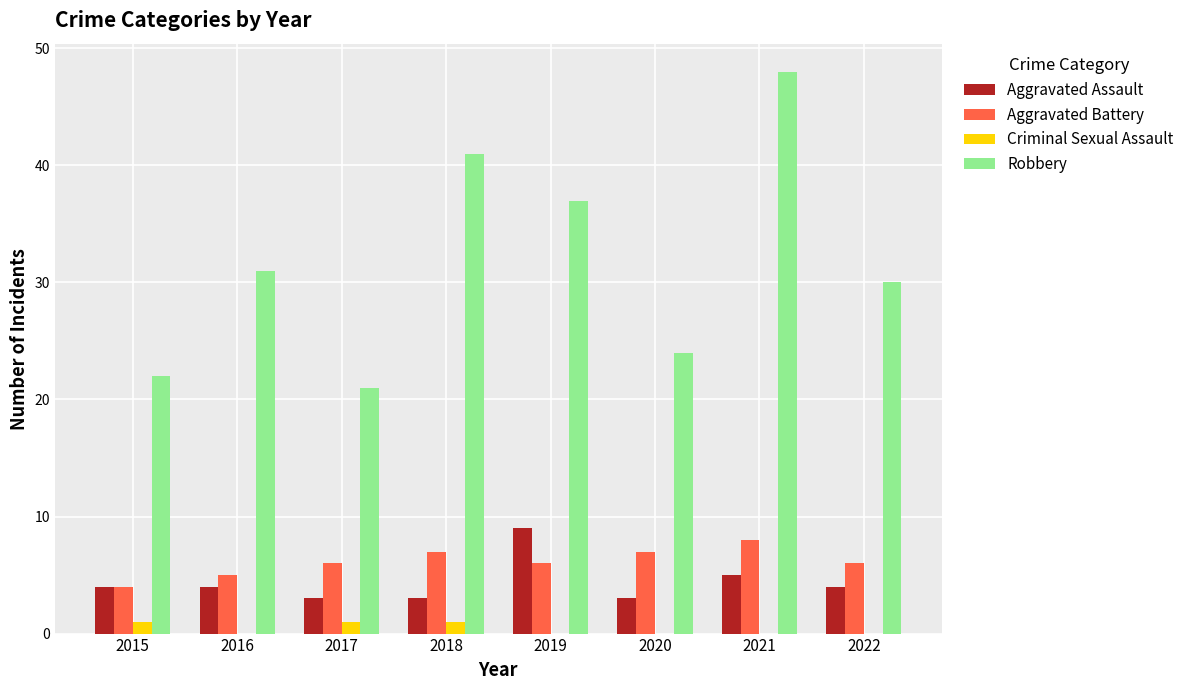

Which series changed the most between 2020 and 2021?

Robbery